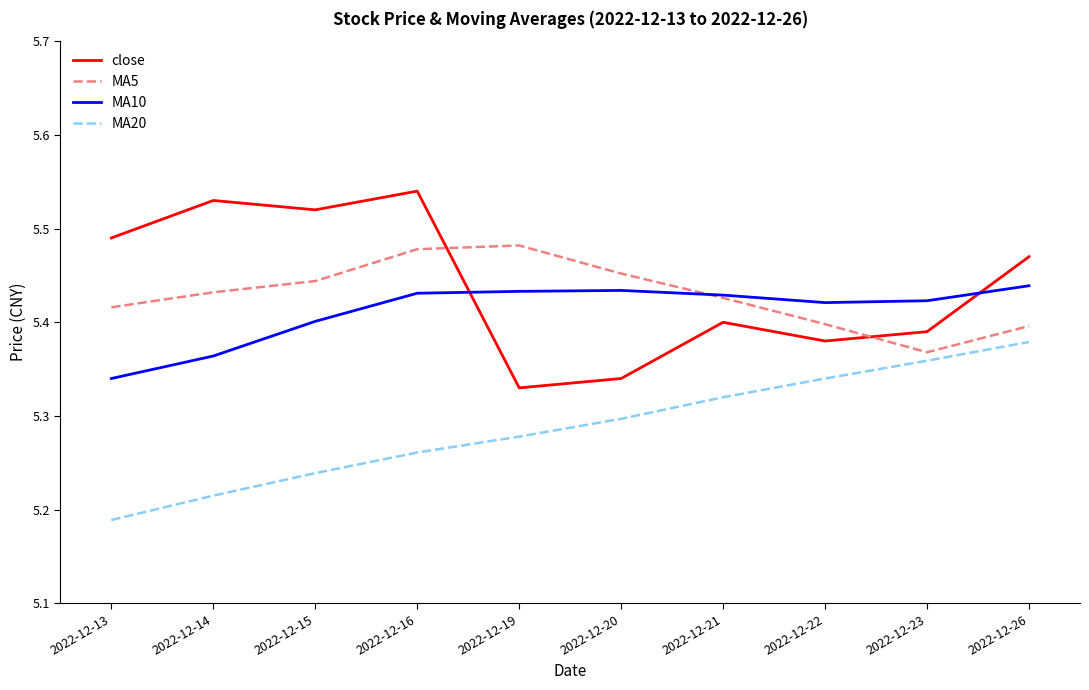

True or false: MA20 and close intersect in this chart.

False